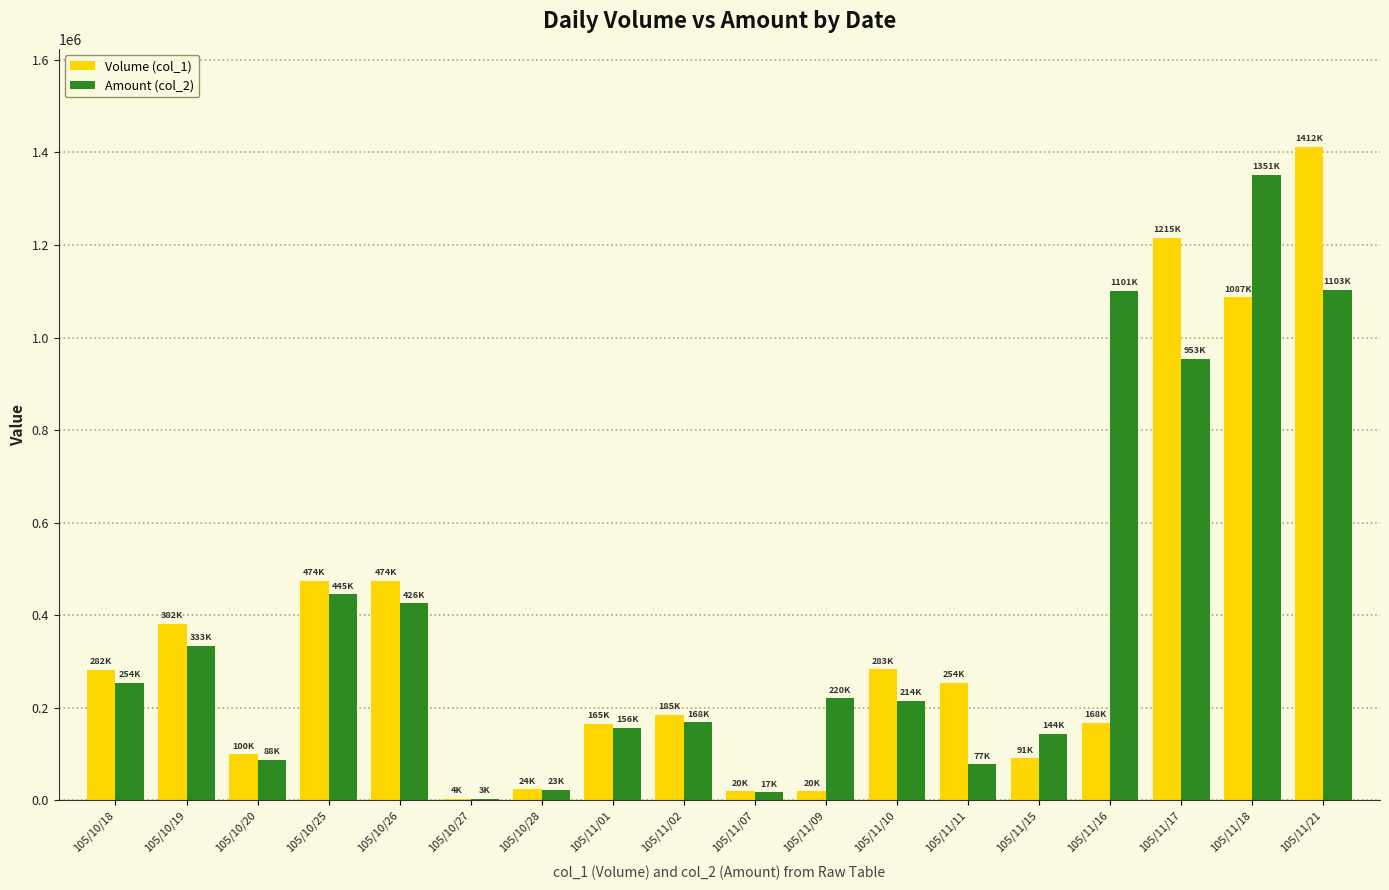

The Volume (col_1) series shows 474000 at 105/10/26. True or false?

True